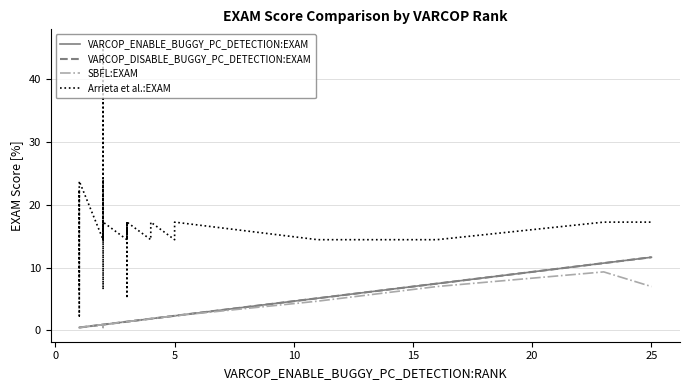

What is the maximum value for VARCOP_ENABLE_BUGGY_PC_DETECTION:EXAM?

11.6